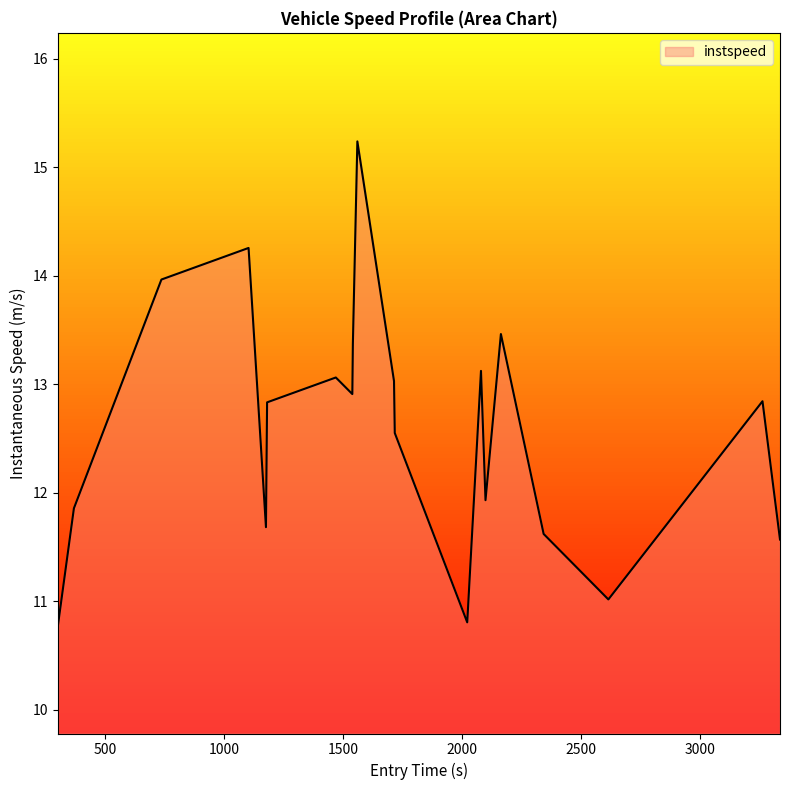

What is the difference between the maximum and minimum values?

4.5